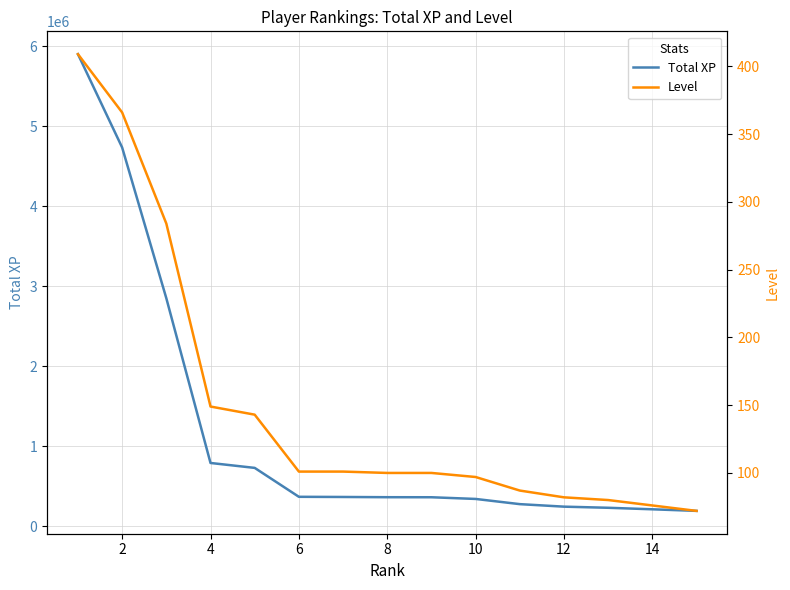

The value of Total XP at 14 is 213086. True or false?

True